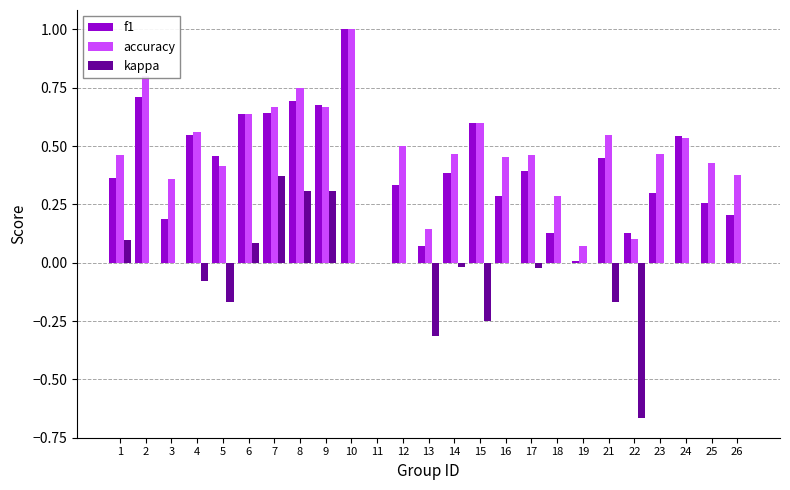

At which category is the sum across all series the highest?

10